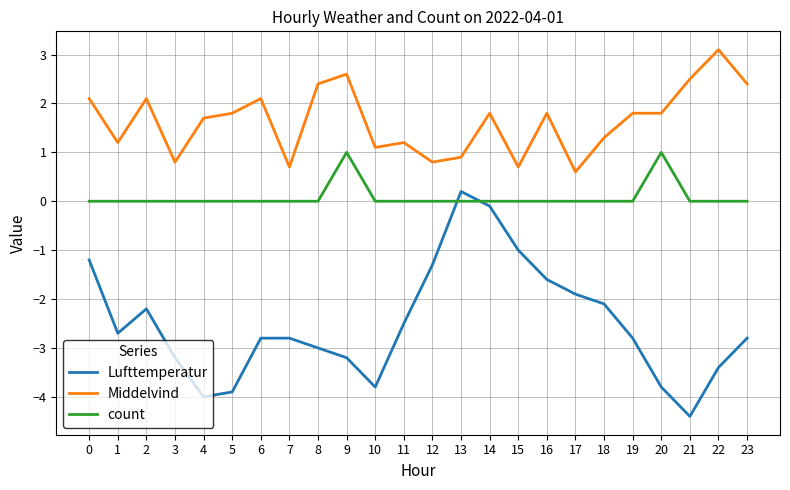

At which category is the sum across all series the highest?

14